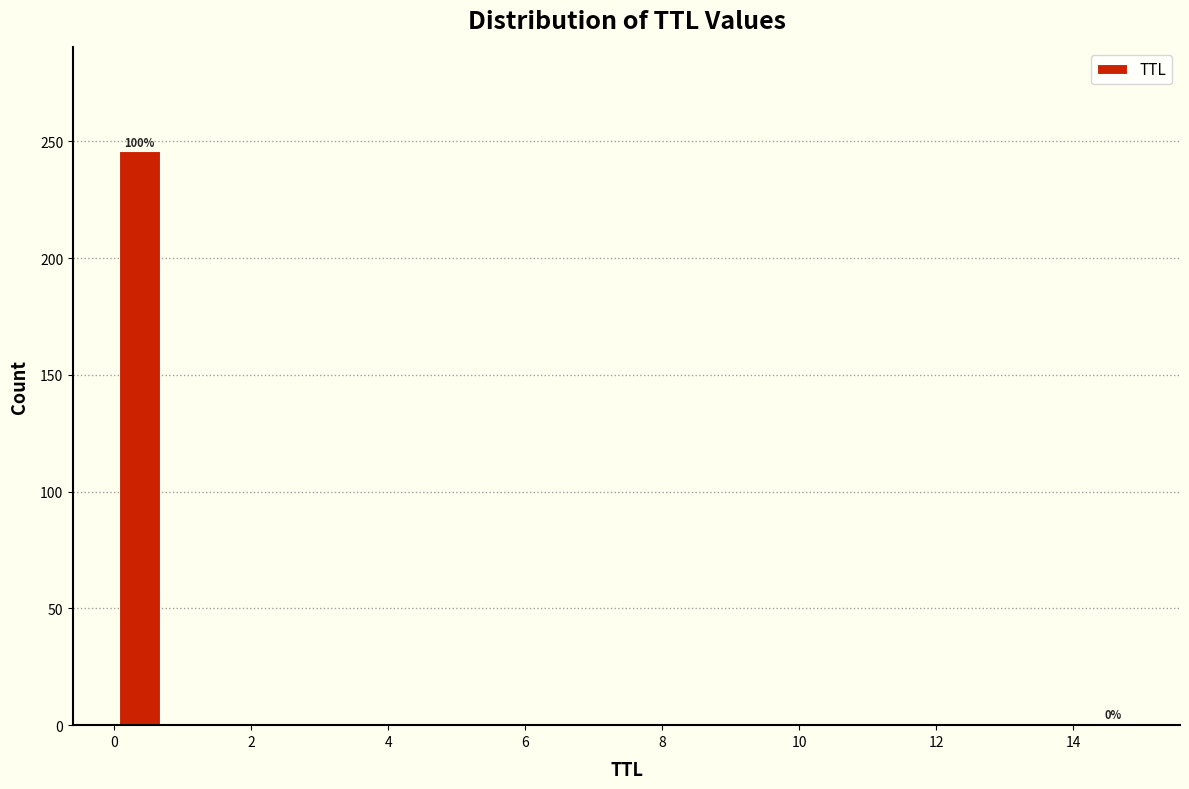

Read against the x-axis, roughly where is the centre of the tallest bar?

0.4